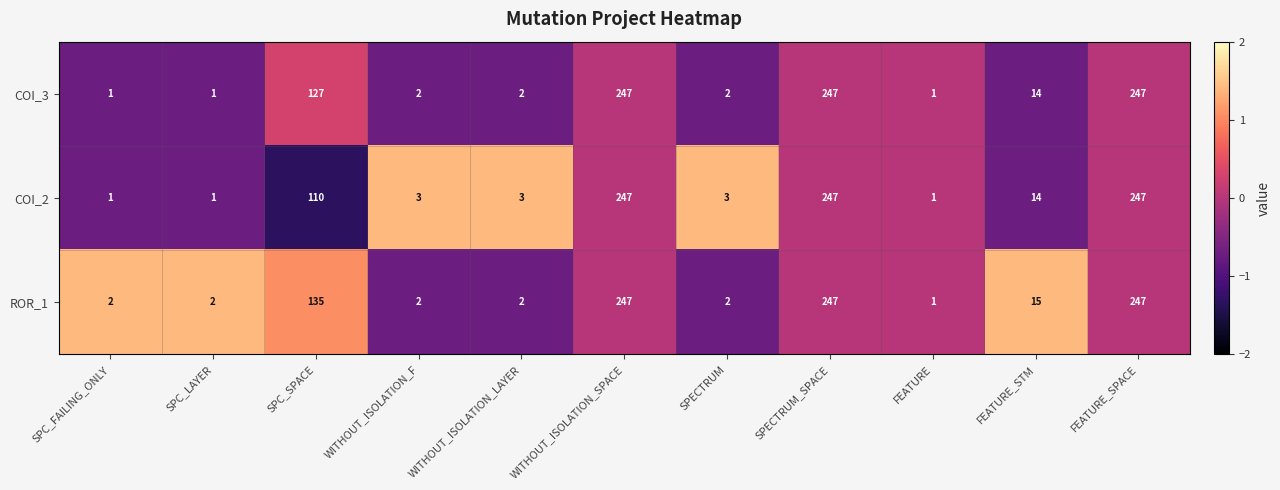

Which series has the largest total across all categories?

ROR_1